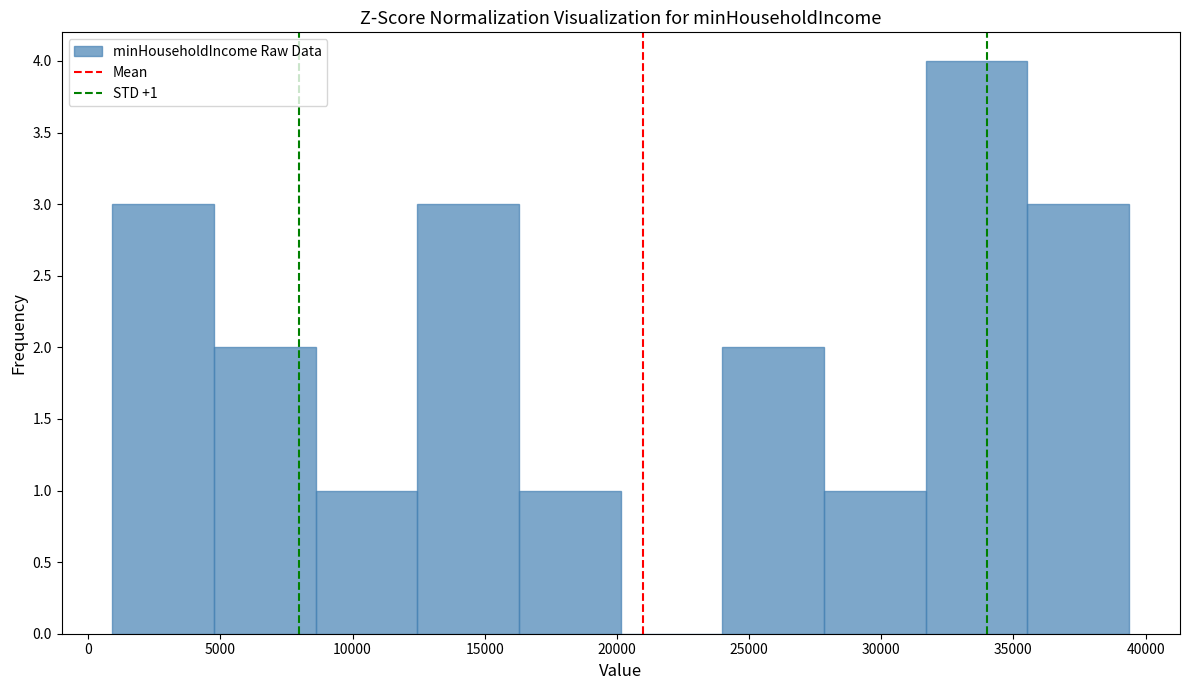

Over which range of the x-axis is the bar tallest?

31500 to 35500